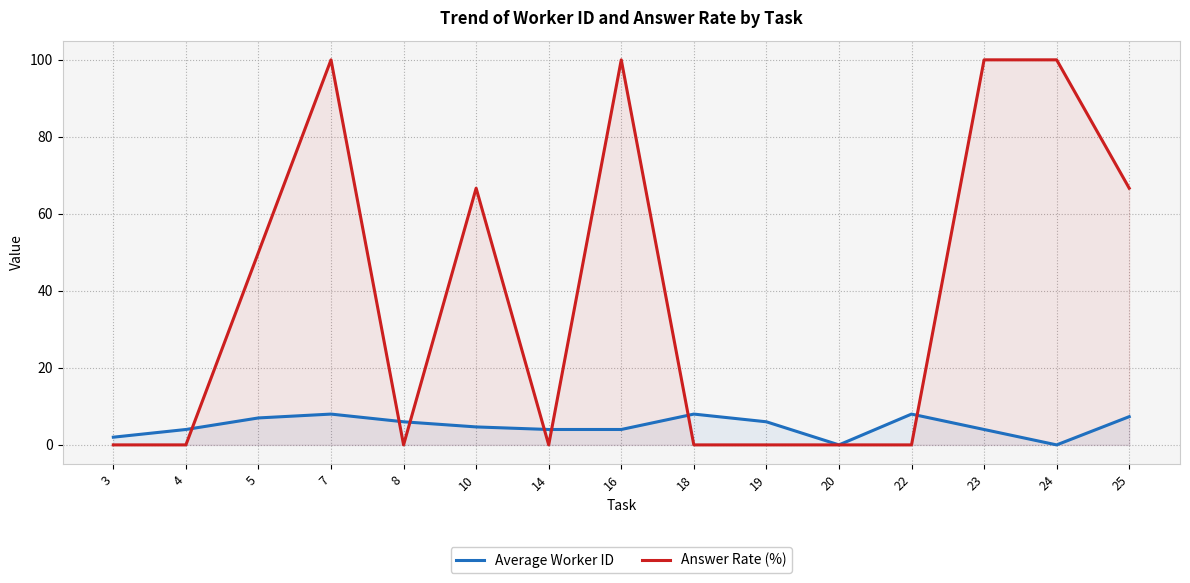

How many positive values does the Answer Rate (%) series have?

7